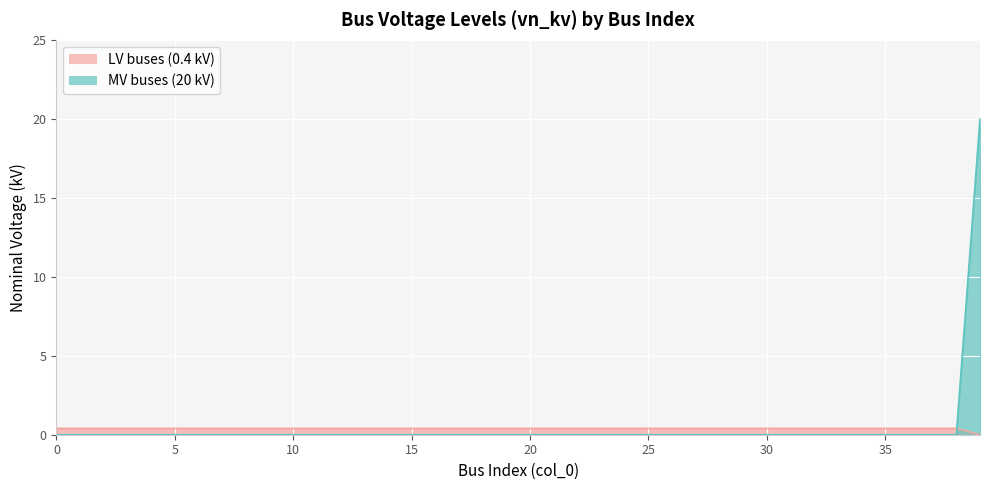

Rank the categories by value from highest to lowest.

39, 0, 1, 2, 3, 4, 5, 6, 7, 8, 9, 10, 11, 12, 13, 14, 15, 16, 17, 18, 19, 20, 21, 22, 23, 24, 25, 26, 27, 28, 29, 30, 31, 32, 33, 34, 35, 36, 37, 38